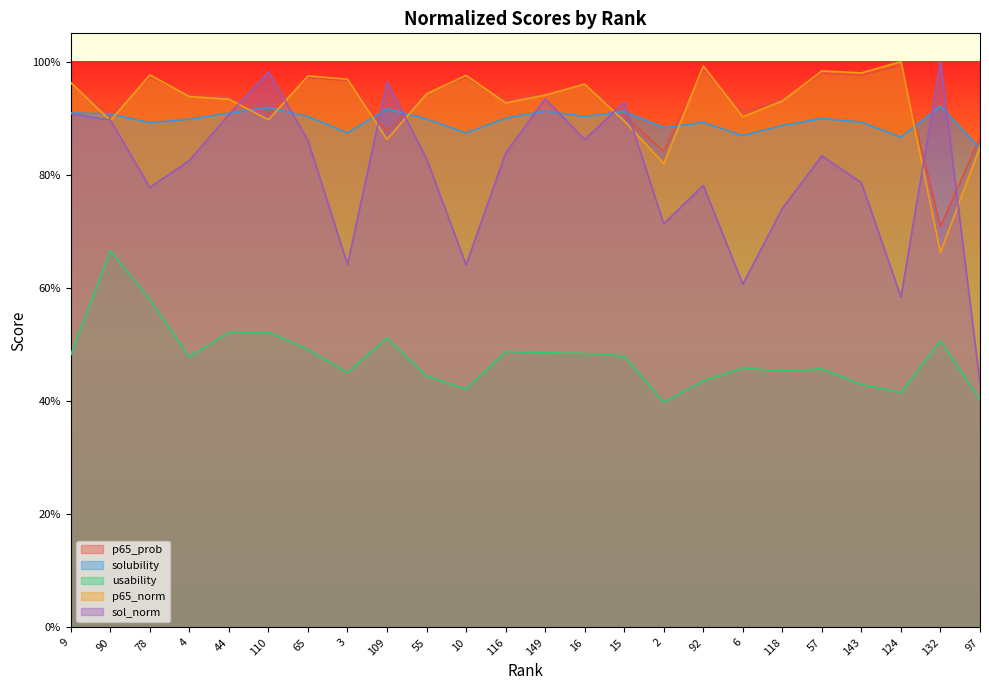

Which label corresponds to the largest value in the chart?

124